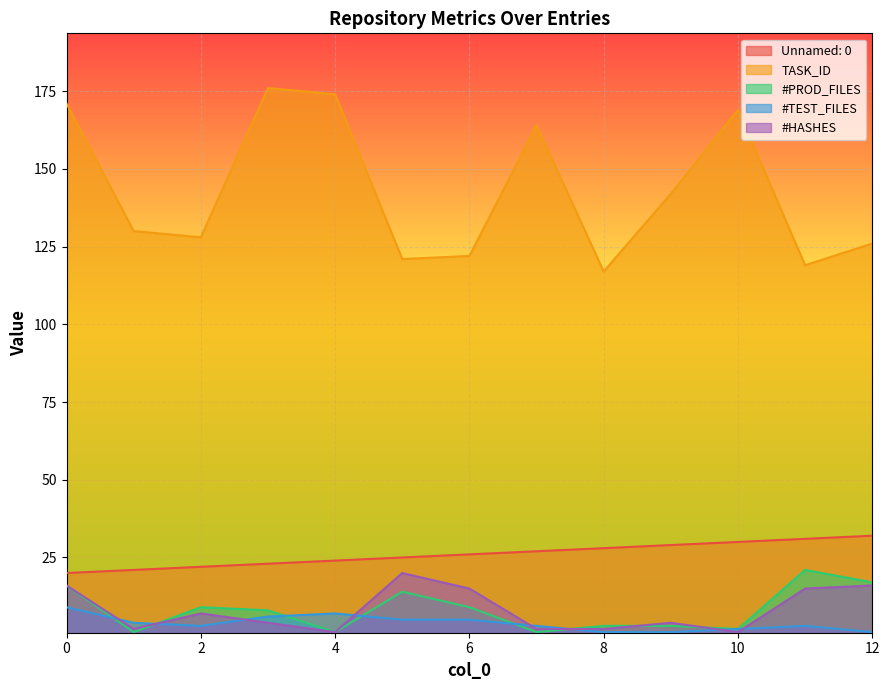

What is the sum of the #PROD_FILES values at 4 and 8?

4